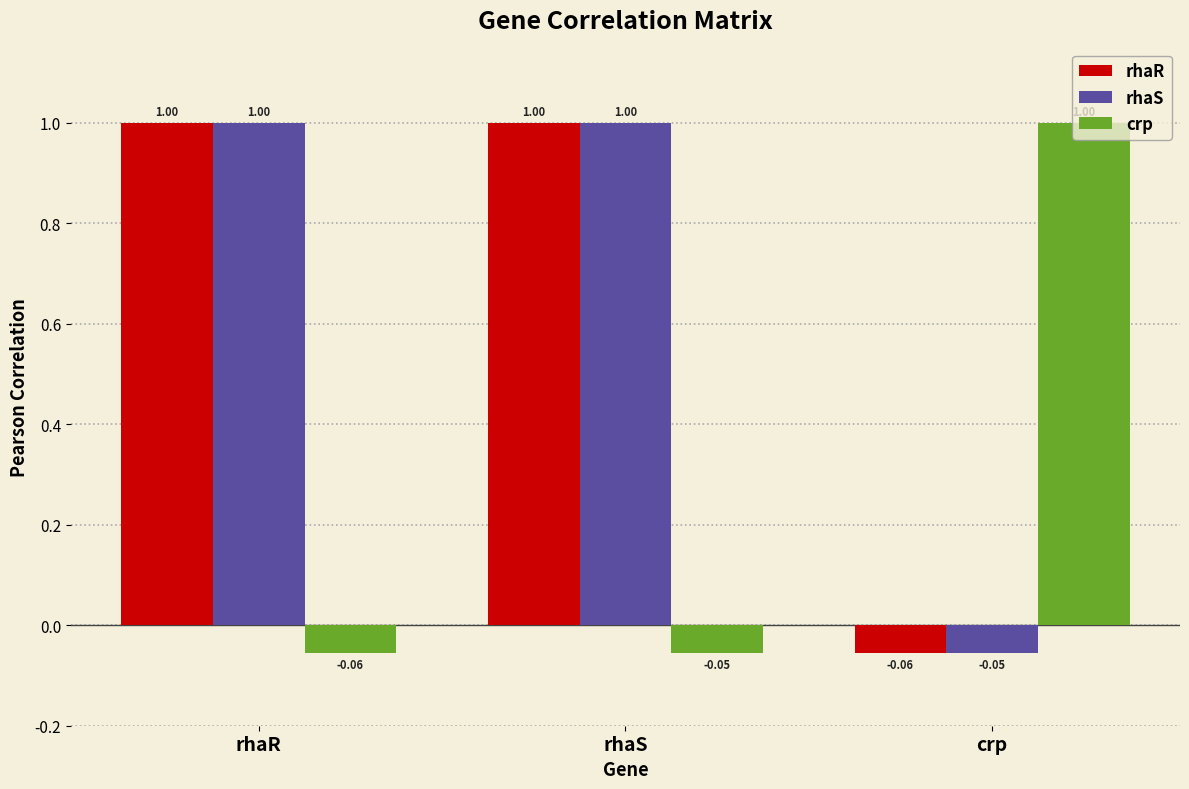

At which label does rhaS reach its minimum?

crp